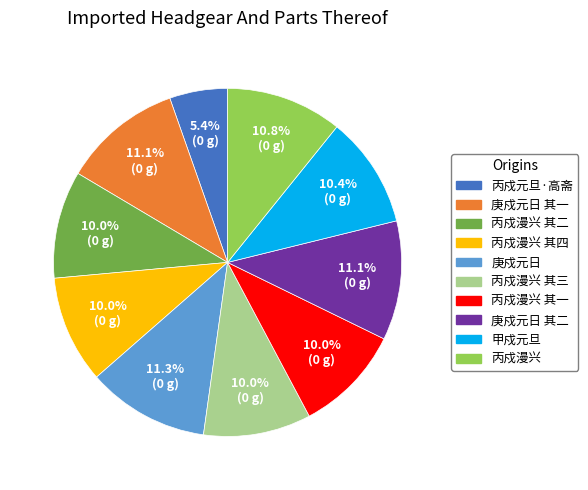

Is there any slice that represents more than half of the pie?

No